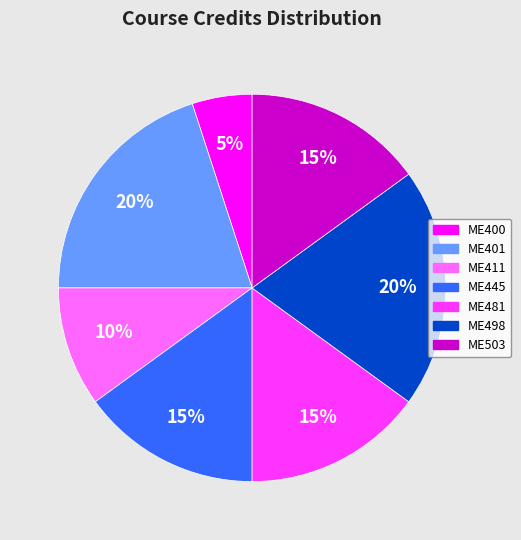

Is the sum of ME503 and ME498 greater than half?

No